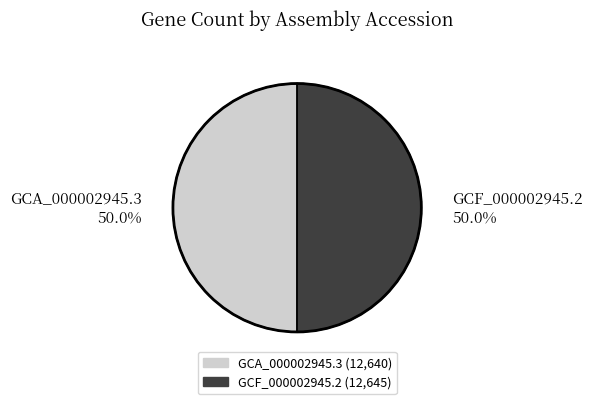

Approximately how many times larger is the value at GCF_000002945.2 50.0% compared to GCA_000002945.3 50.0%?

1.0